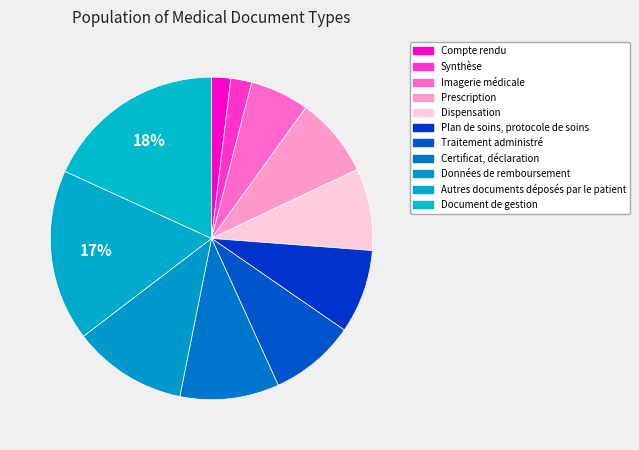

To the nearest percent, what is the difference between the largest and smallest slice percentages?

16%